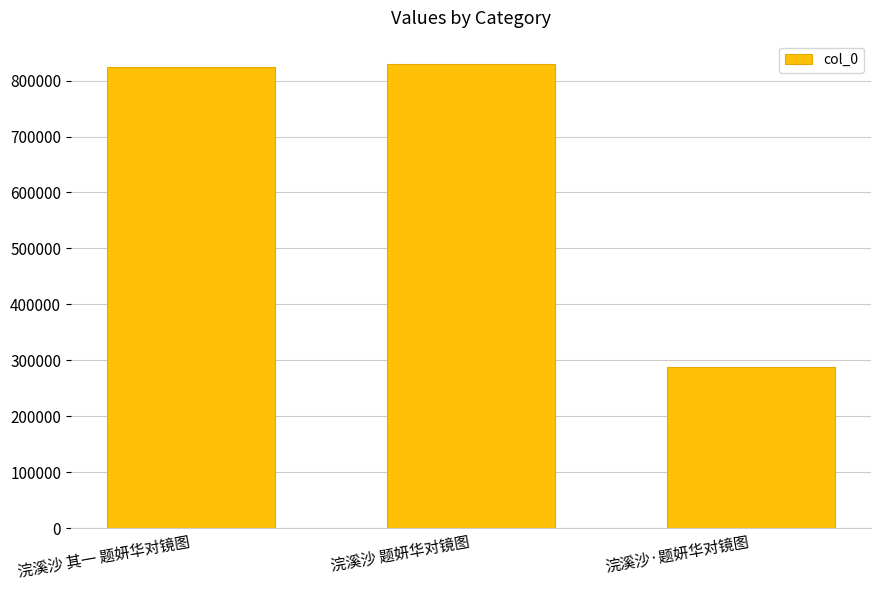

What is the value of the 2nd bar from the left?

829818